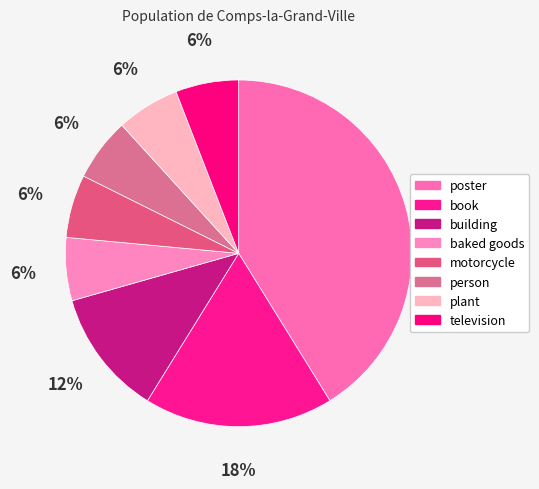

To the nearest percent, what portion does baked goods represent?

6%